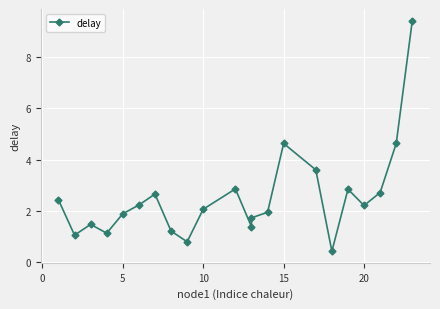

How many categories are shown in the chart?

22